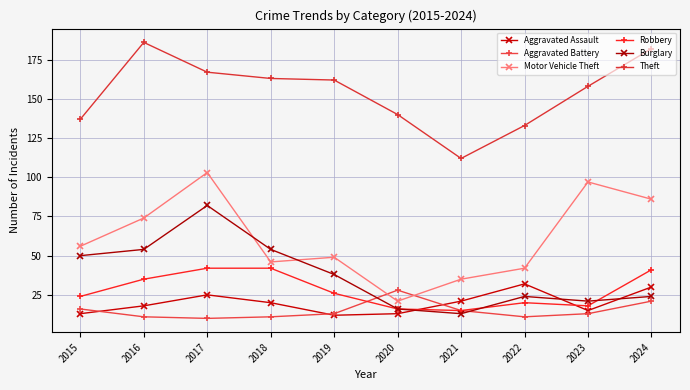

What is the minimum value for Motor Vehicle Theft?

21